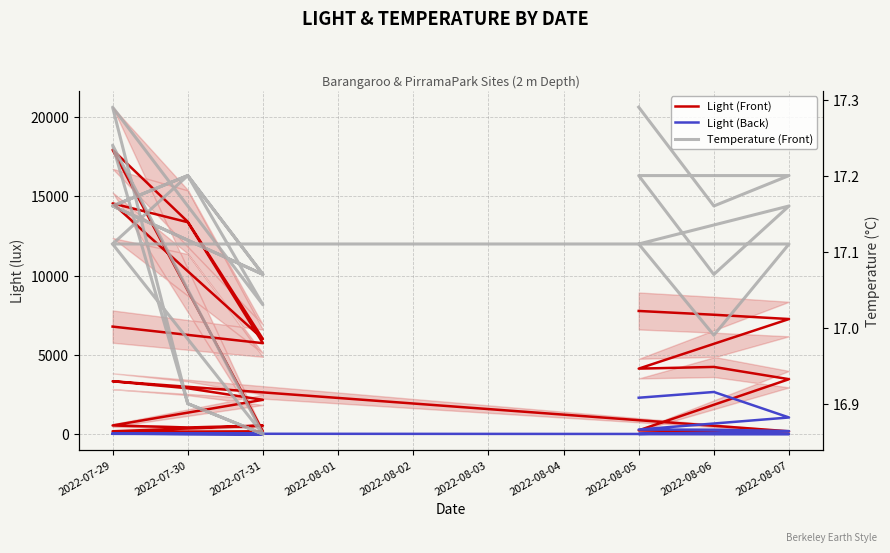

What position from the left is 17?

18